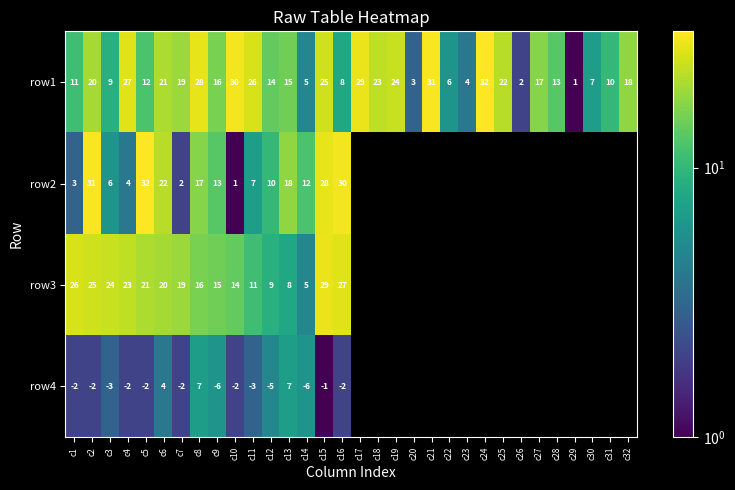

What is the spread (max minus min) of values at c9?

22.0